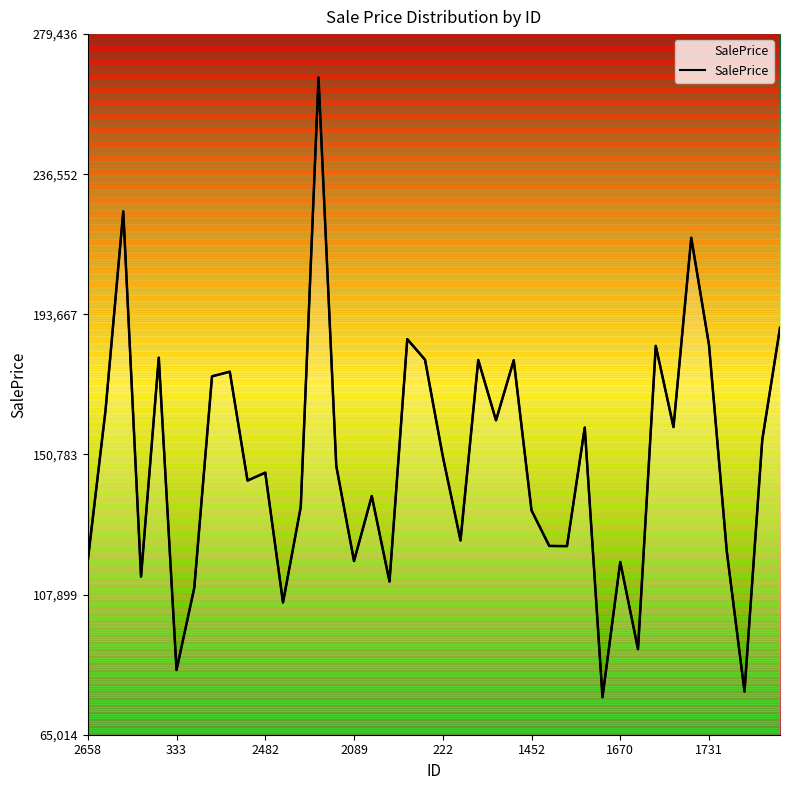

How many points are lower than both their immediate neighbors (excluding endpoints)?

13